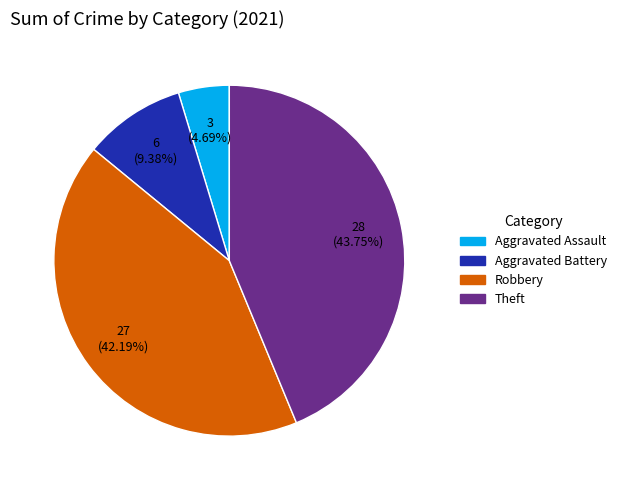

Is there any slice that represents more than half of the pie?

No